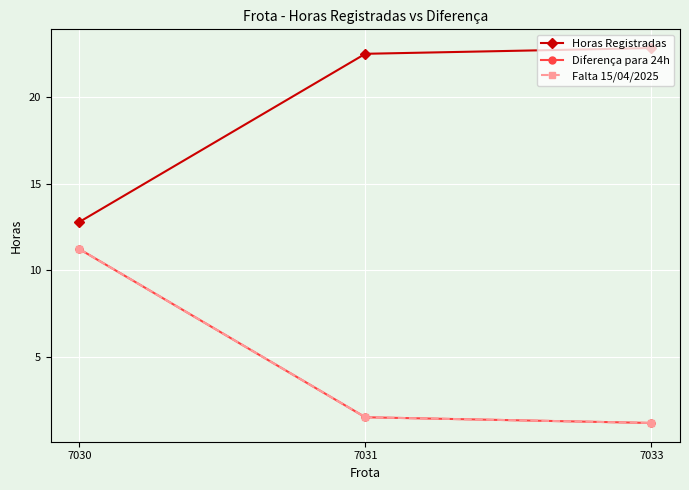

What is the difference between the maximum and minimum values in the Diferença para 24h series?

10.0